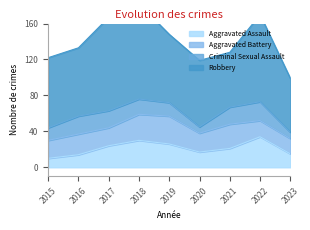

Which series has the widest spread of values?

Robbery